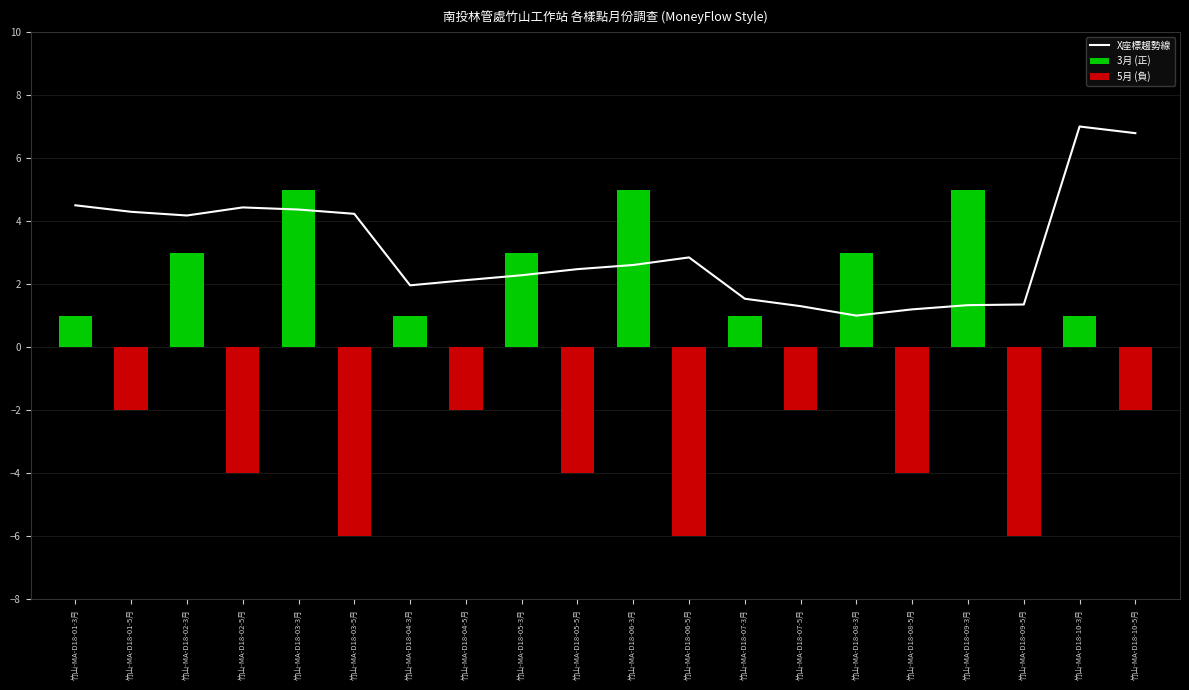

Reading left to right, extract all data points from this chart.

X座標趨勢線: 4.5	4.3	4.2	4.4	4.4	4.2	2.0	2.1	2.3	2.5	2.6	2.8	1.5	1.3	1.0	1.2	1.3	1.4	7.0	6.8
3月 (正): 1.0	0.0	3.0	0.0	5.0	0.0	1.0	0.0	3.0	0.0	5.0	0.0	1.0	0.0	3.0	0.0	5.0	0.0	1.0	0.0
5月 (負): 0.0	-2.0	0.0	-4.0	0.0	-6.0	0.0	-2.0	0.0	-4.0	0.0	-6.0	0.0	-2.0	0.0	-4.0	0.0	-6.0	0.0	-2.0